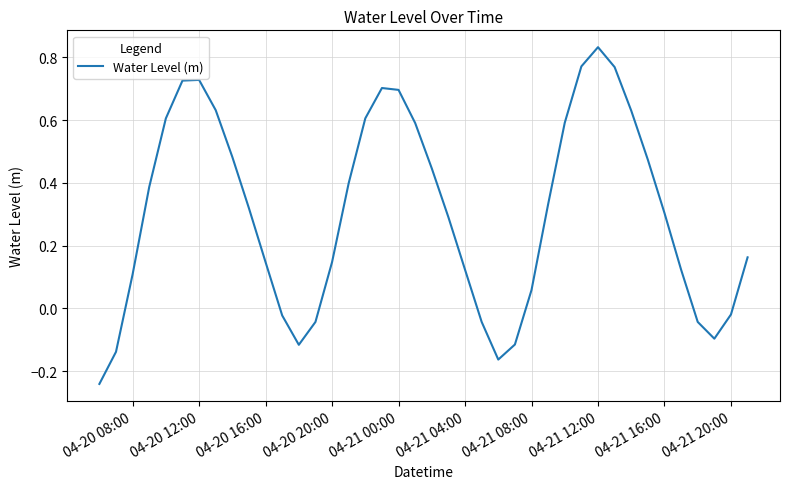

What is the difference between the maximum and minimum values?

1.1